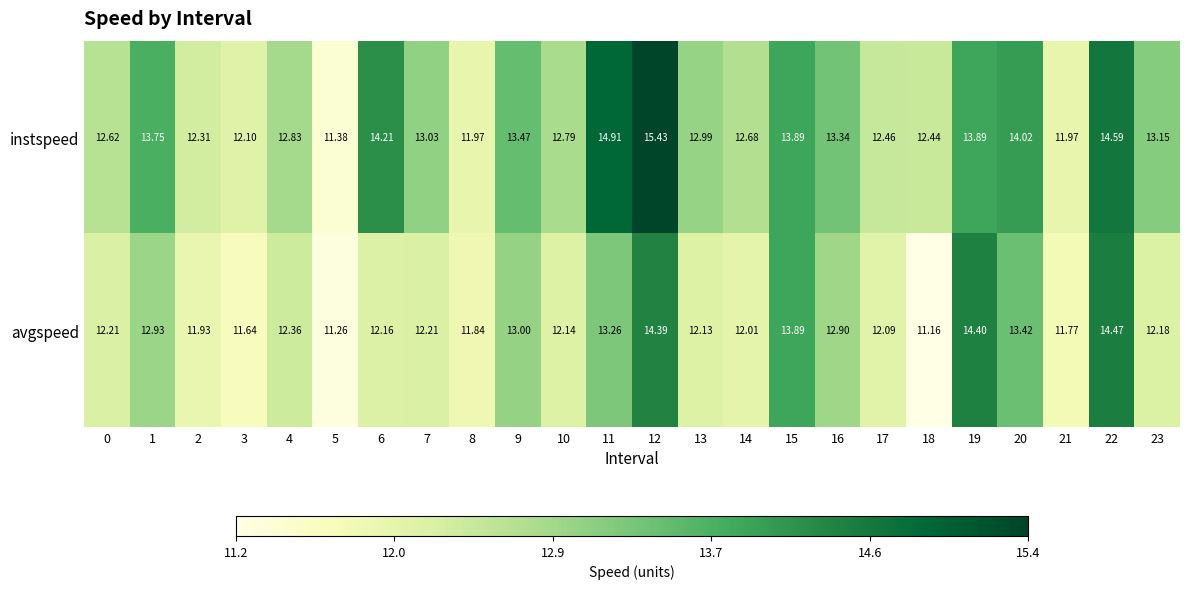

Which series has the largest total across all categories?

instspeed